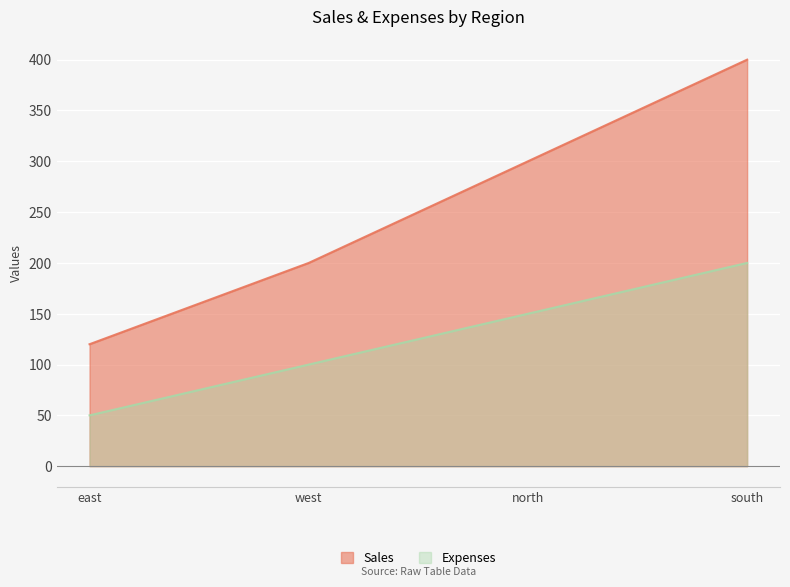

What are all the series names shown in the legend?

Sales, Expenses